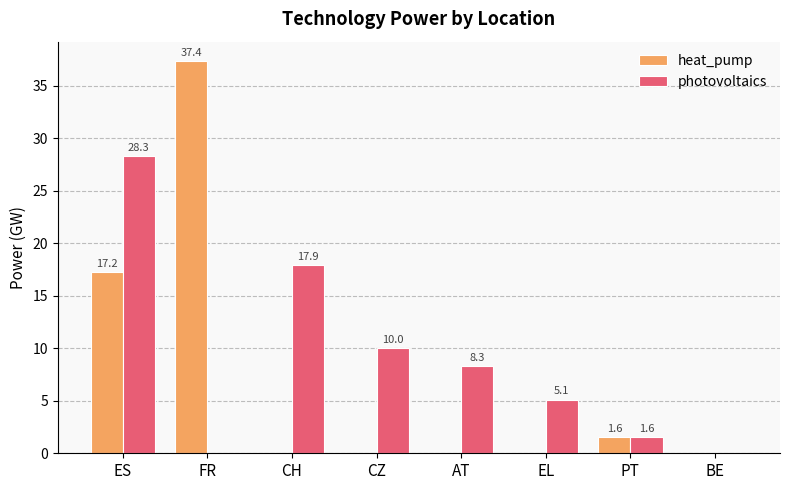

What is the greatest value displayed?

37.4